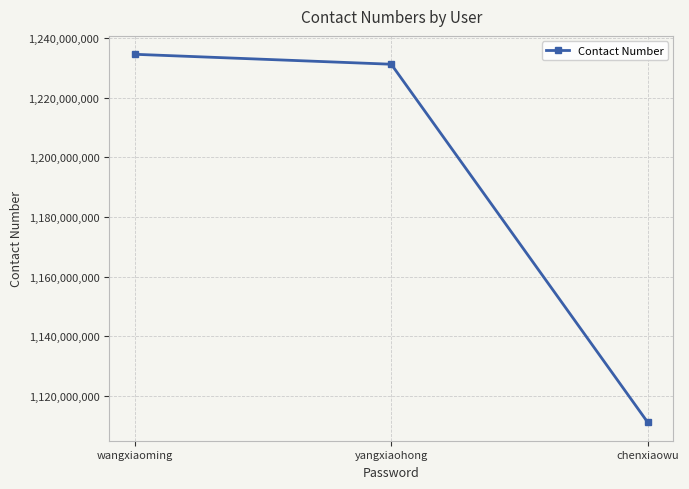

What is the label of the 3rd point from the left?

chenxiaowu